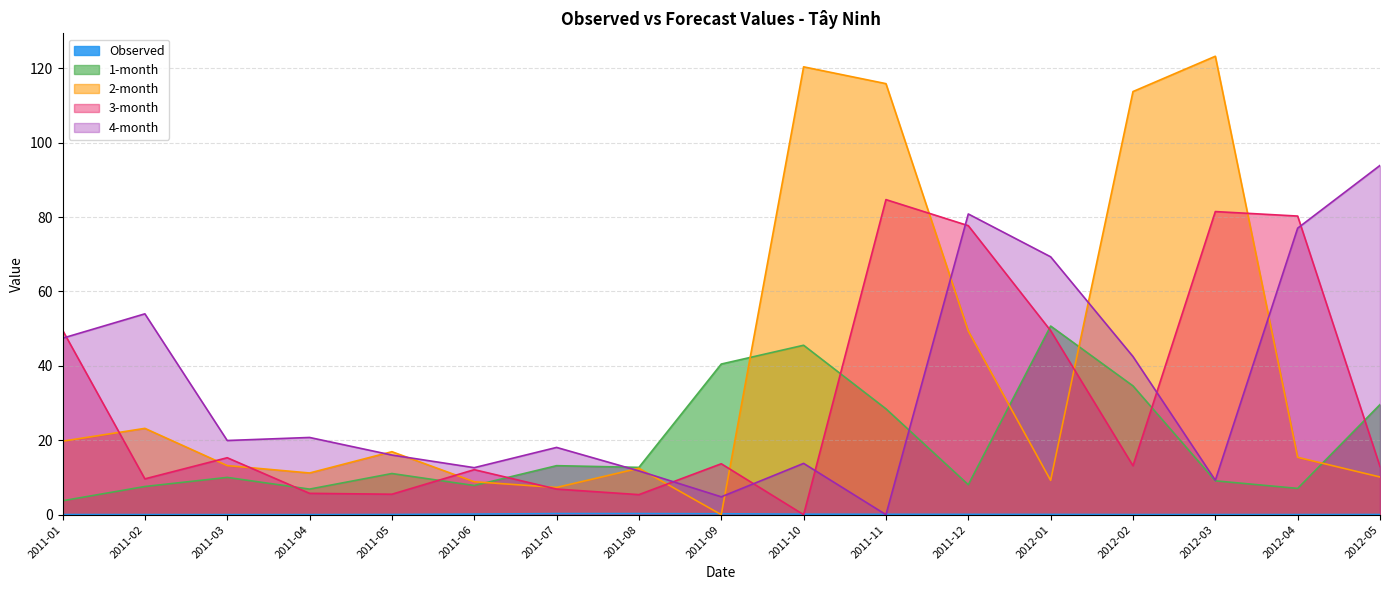

True or false: 1-month and 4-month intersect in this chart.

True